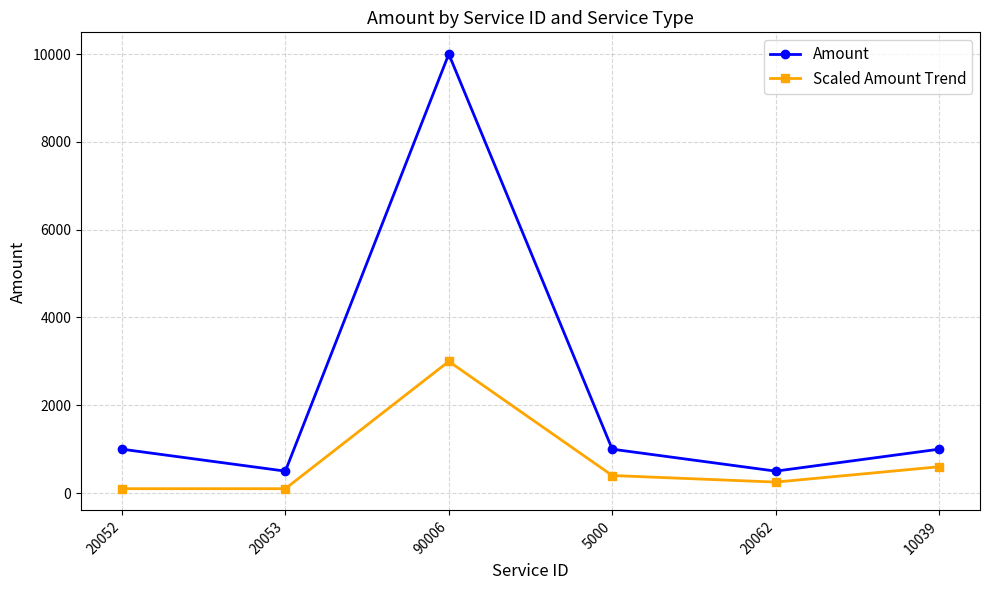

Reading right to left, extract all data points from this chart.

Amount: 10039=1000	20062=500	5000=1000	90006=10000	20053=500	20052=1000
Scaled Amount Trend: 10039=600	20062=250	5000=400	90006=3000	20053=100	20052=100